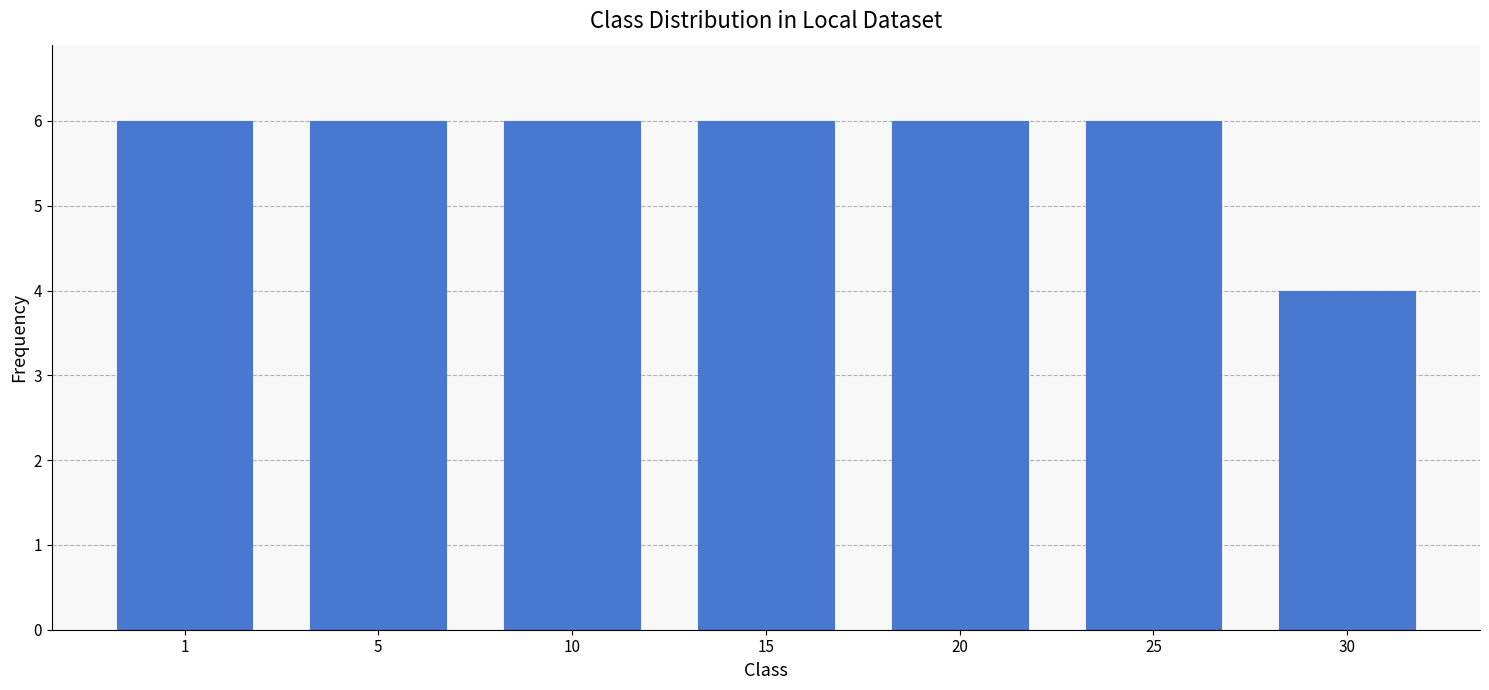

What is the value of the 5th bar from the left?

6